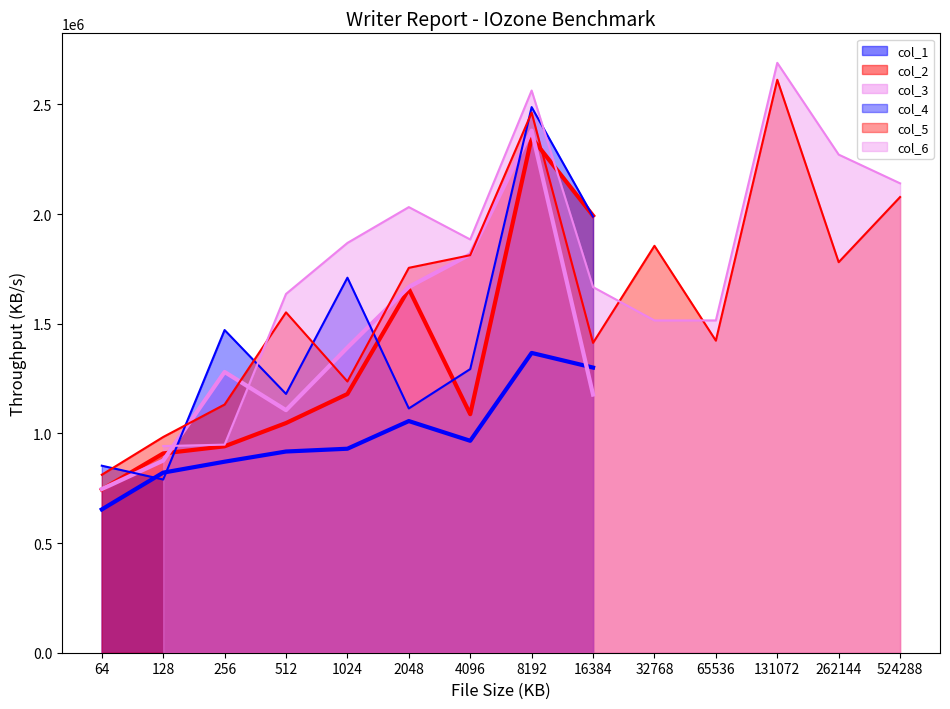

What is the sum of the col_5 values at 4096 and 16384?

3225215